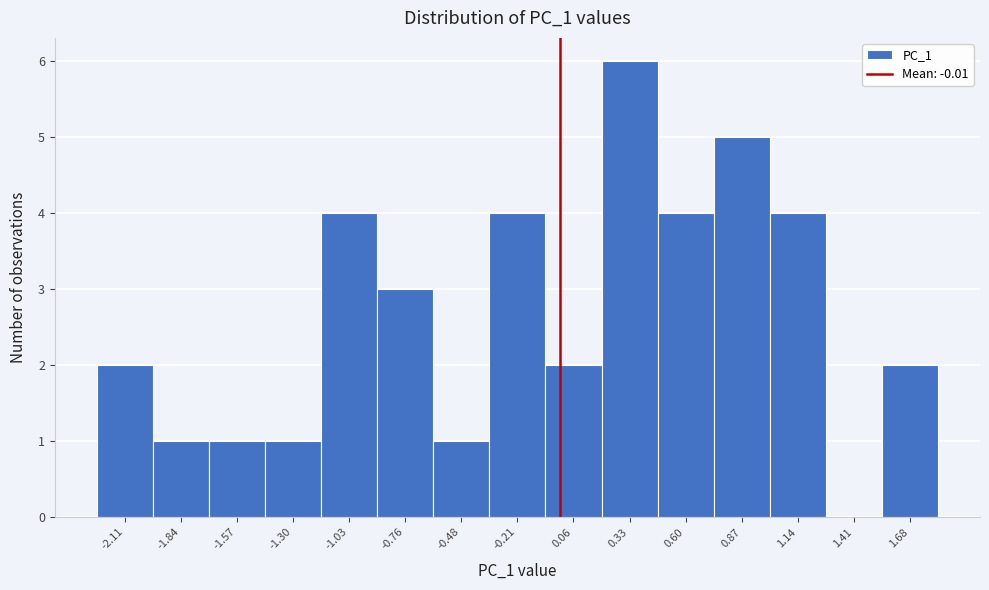

Which range on the x-axis has the tallest bar?

0.20 to 0.45